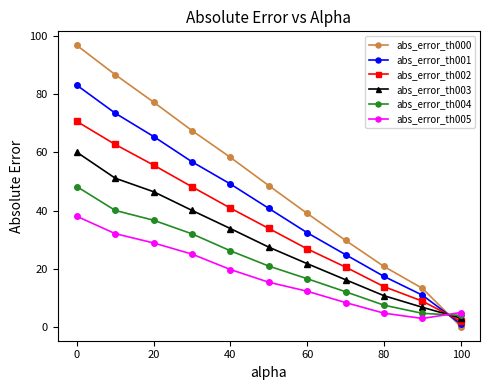

True or false: abs_error_th004 and abs_error_th001 cross at least once.

True